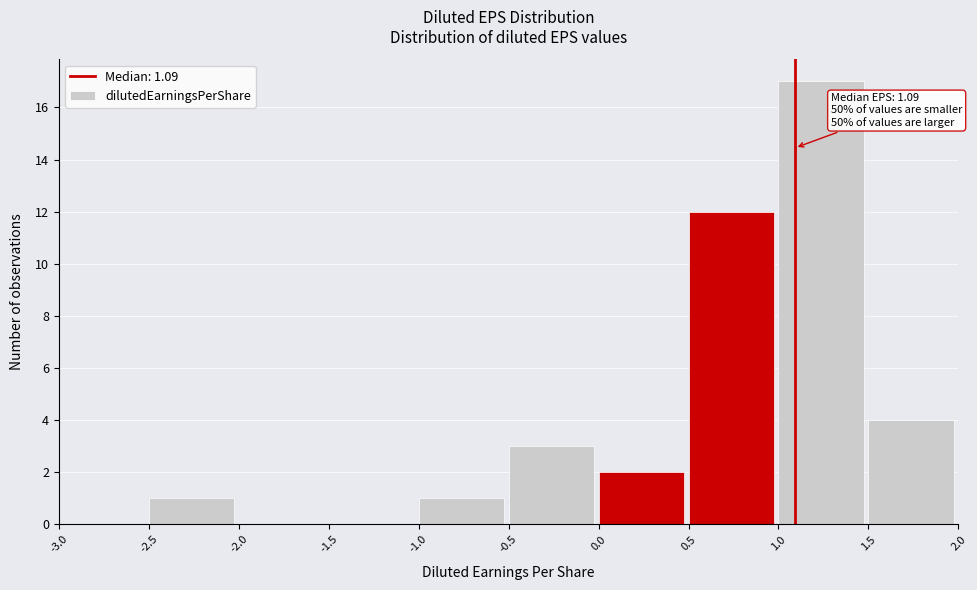

Which range on the x-axis has the tallest bar?

1.0 to 1.5